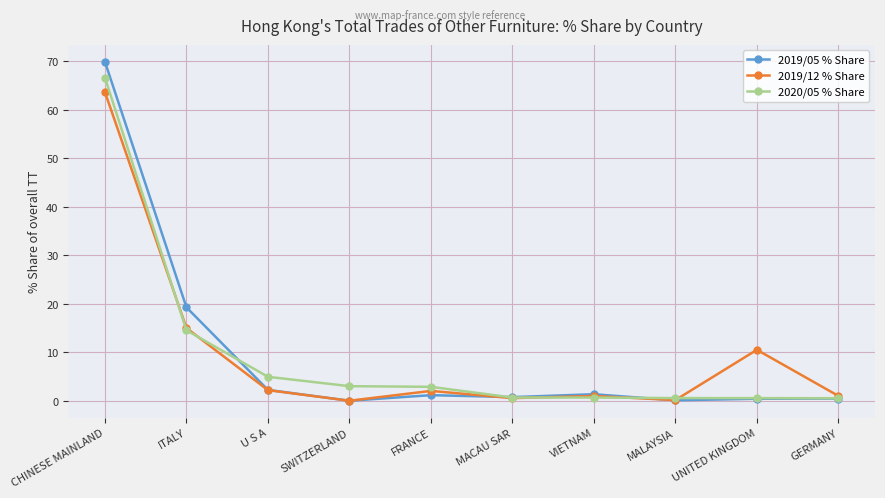

How many data points in 2020/05 % Share are above 2?

5